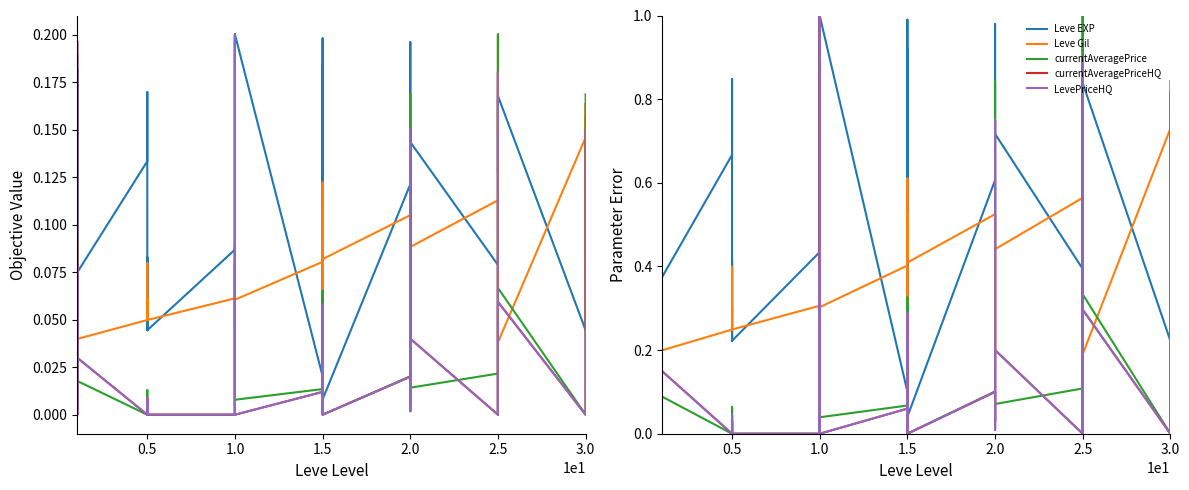

What is the value of the Leve EXP point at the 32nd from the left?

0.5